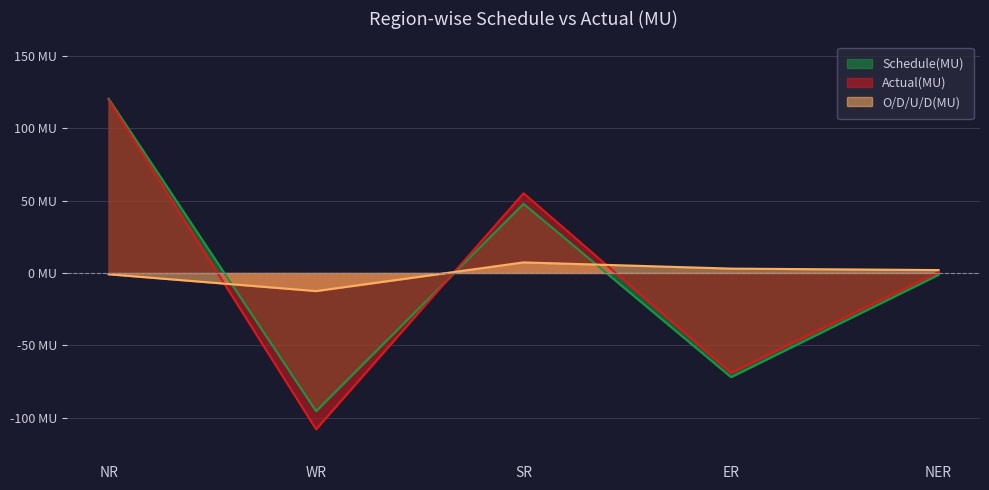

At which label does Actual(MU) first exceed 0?

NR